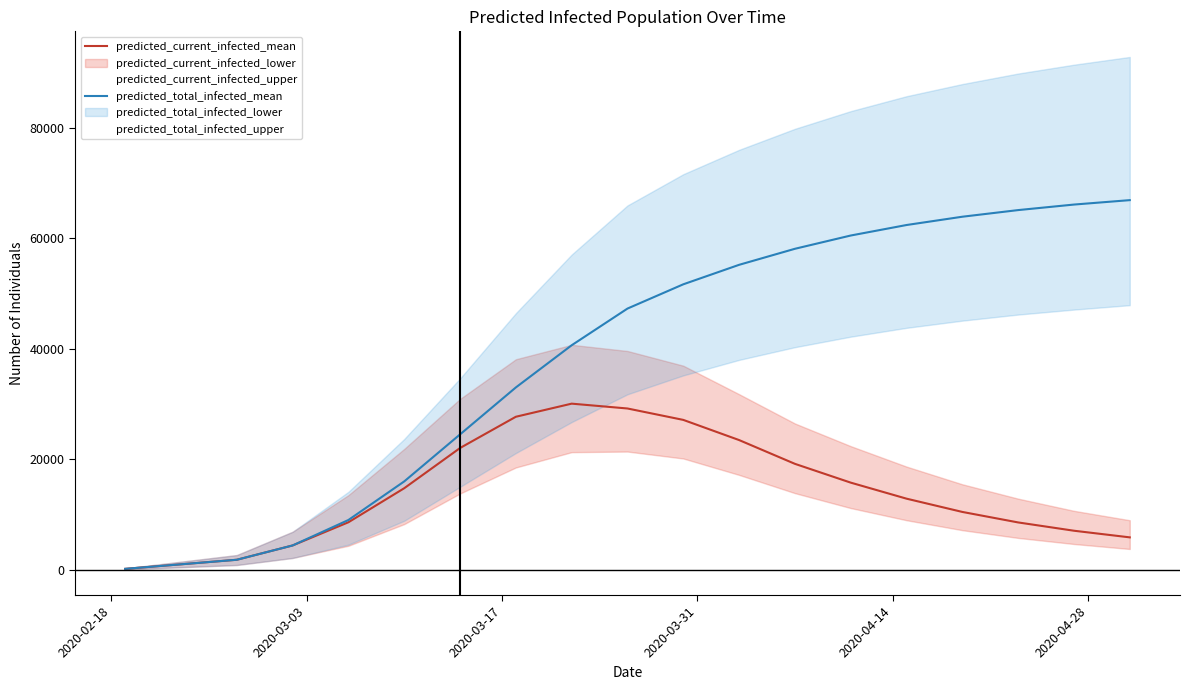

Rank the series by their maximum value, from lowest to highest.

predicted_current_infected_mean, predicted_total_infected_mean